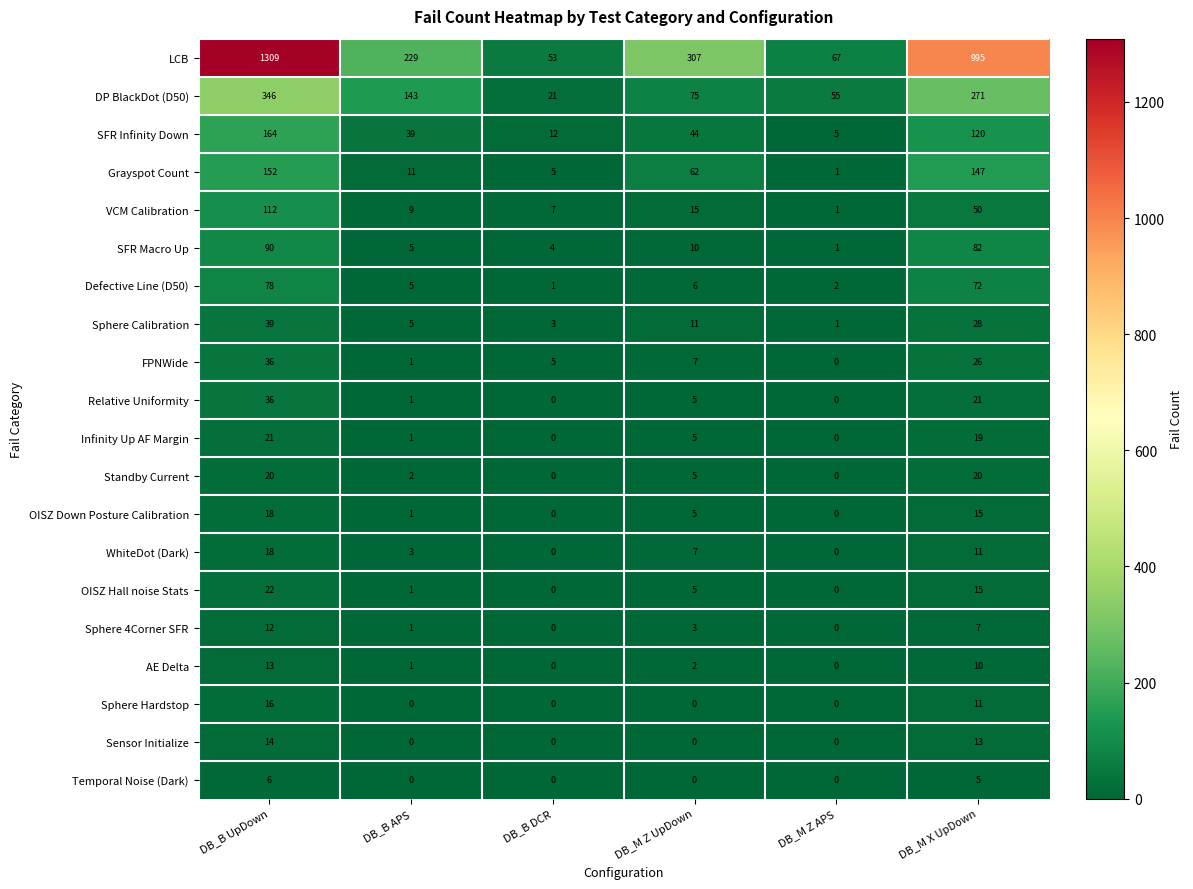

At which label does Relative Uniformity first exceed 5?

DB_B UpDown